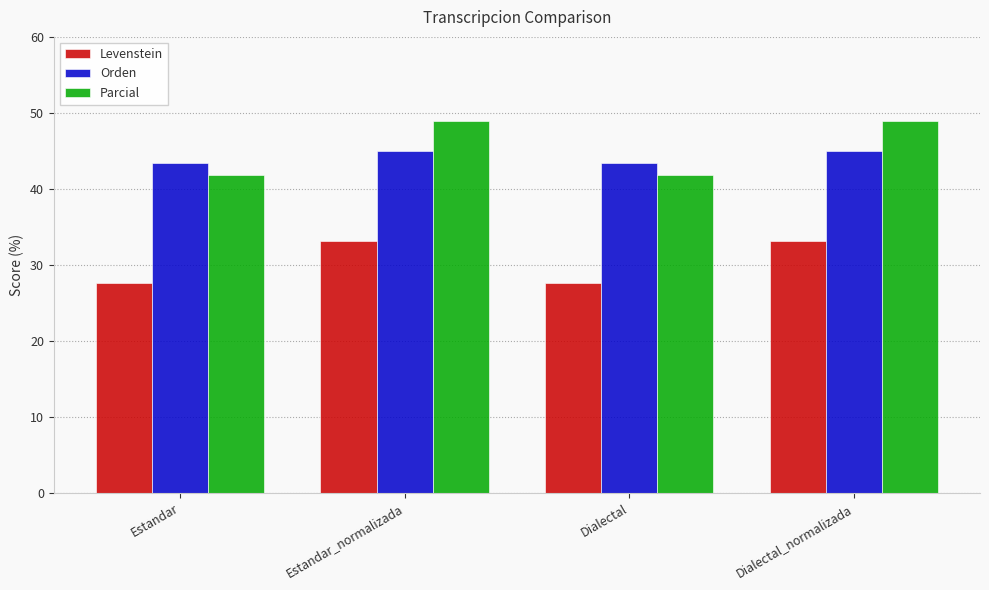

Reading left to right, list all the values displayed in this chart.

Levenstein: Estandar=27.6	Estandar_normalizada=33.1	Dialectal=27.6	Dialectal_normalizada=33.1
Orden: Estandar=43.4	Estandar_normalizada=45.0	Dialectal=43.4	Dialectal_normalizada=45.0
Parcial: Estandar=41.8	Estandar_normalizada=48.9	Dialectal=41.8	Dialectal_normalizada=48.9